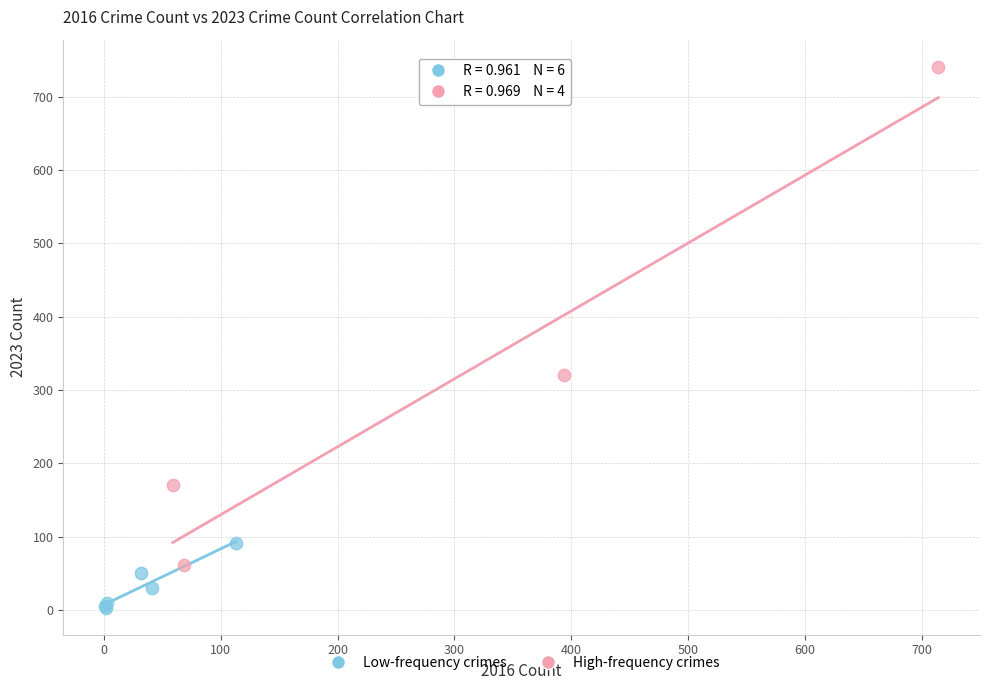

Which series contains the lowest Y value?

Low-frequency crimes